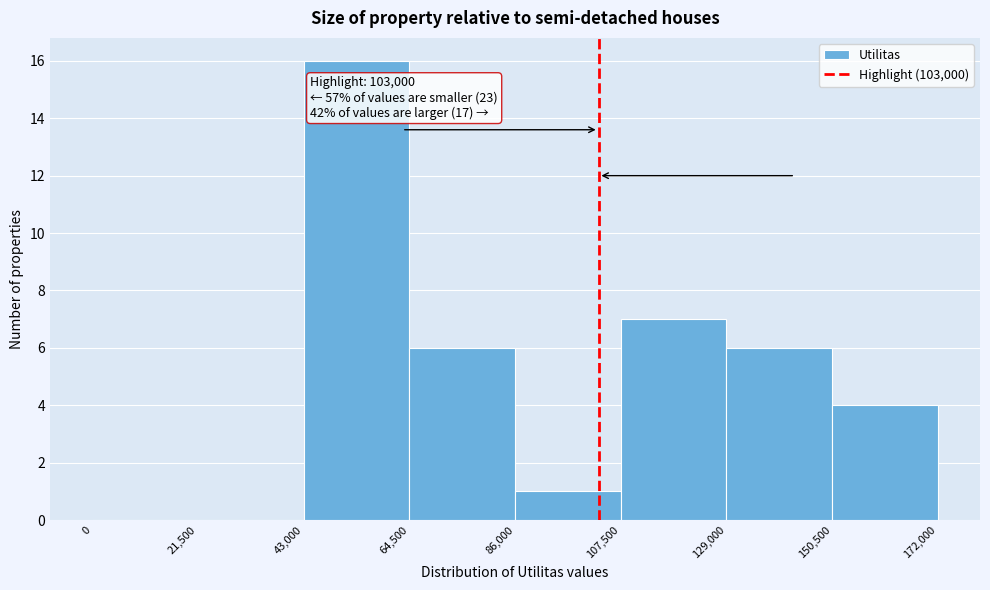

Over which range of the x-axis is the bar tallest?

43,000 to 64,500